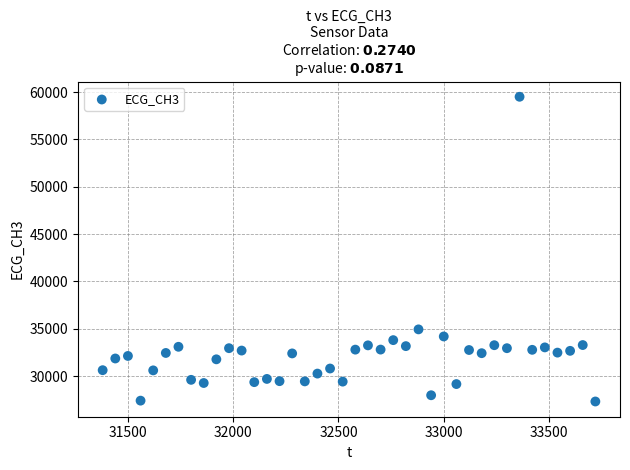

What Y value in the scatter plot is closest to 43412?

34932